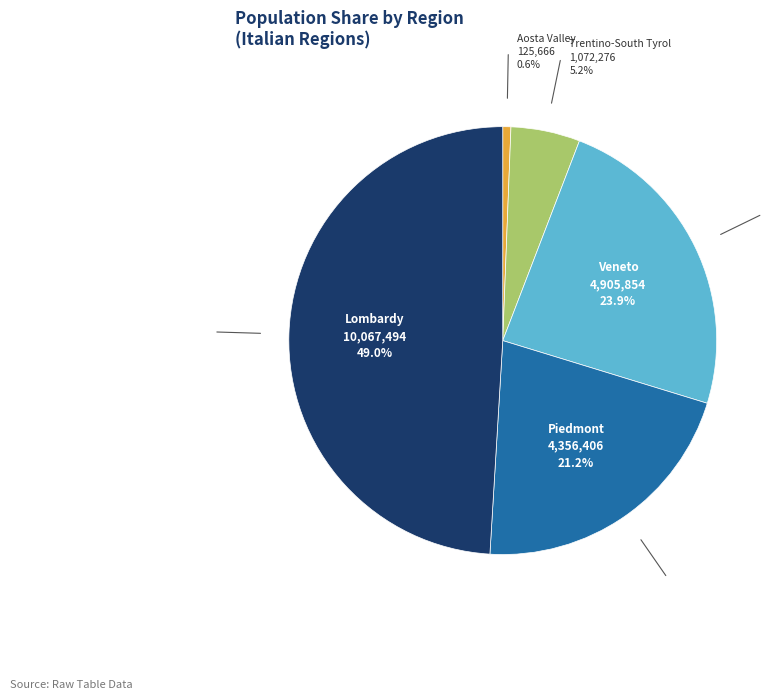

Count the number of slices in the pie.

5